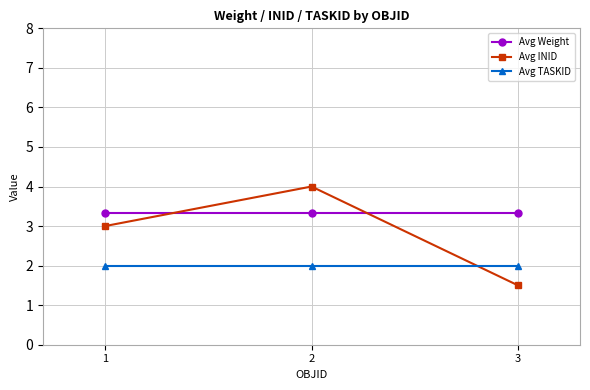

Does the chart have visible grid lines?

Yes